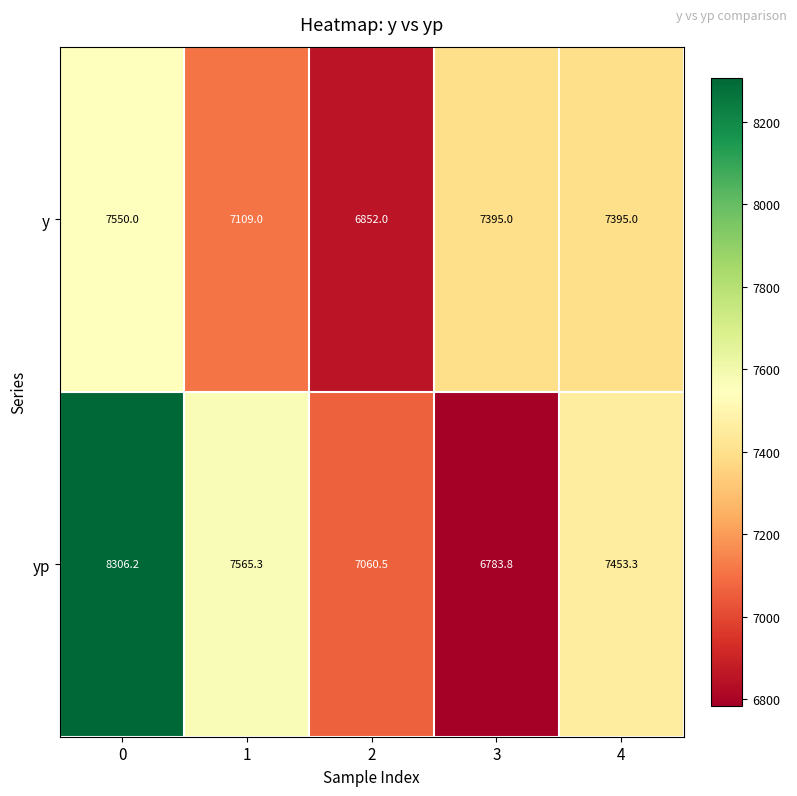

What is the spread (max minus min) of values at 1?

456.3